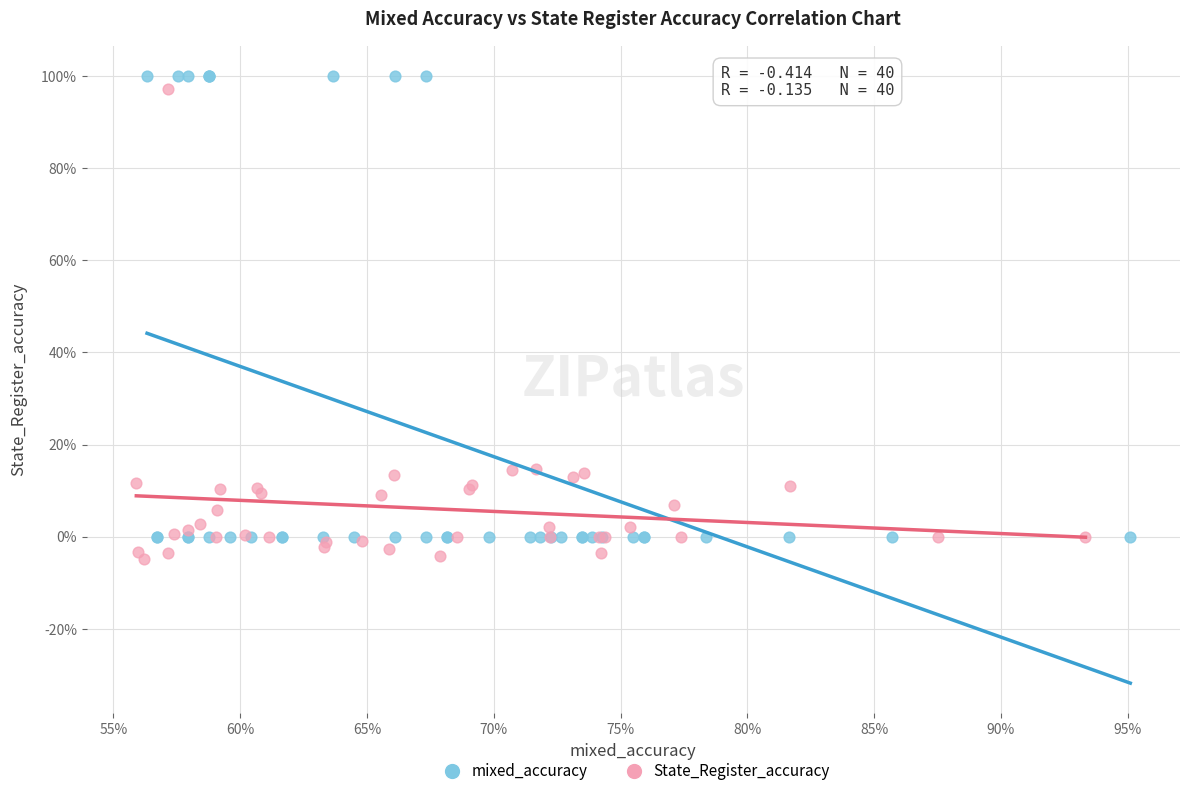

Which series contains the lowest Y value?

State_Register_accuracy